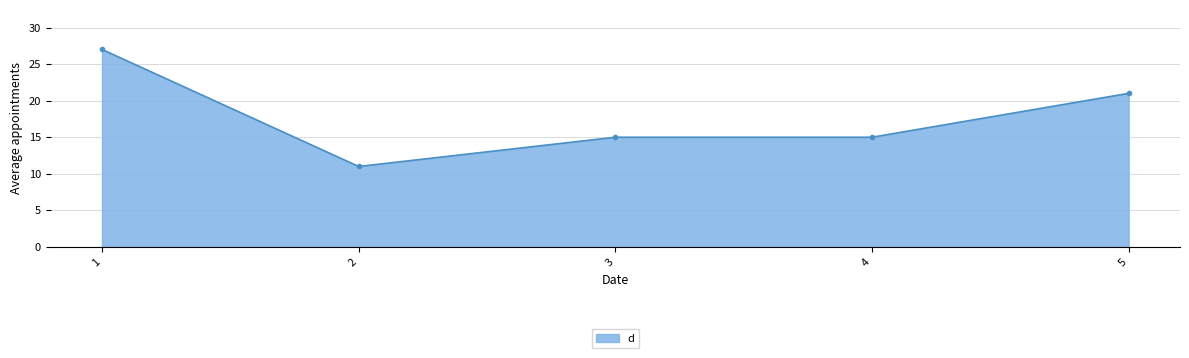

Reading left to right, list all the values displayed in this chart.

1=27	2=11	3=15	4=15	5=21